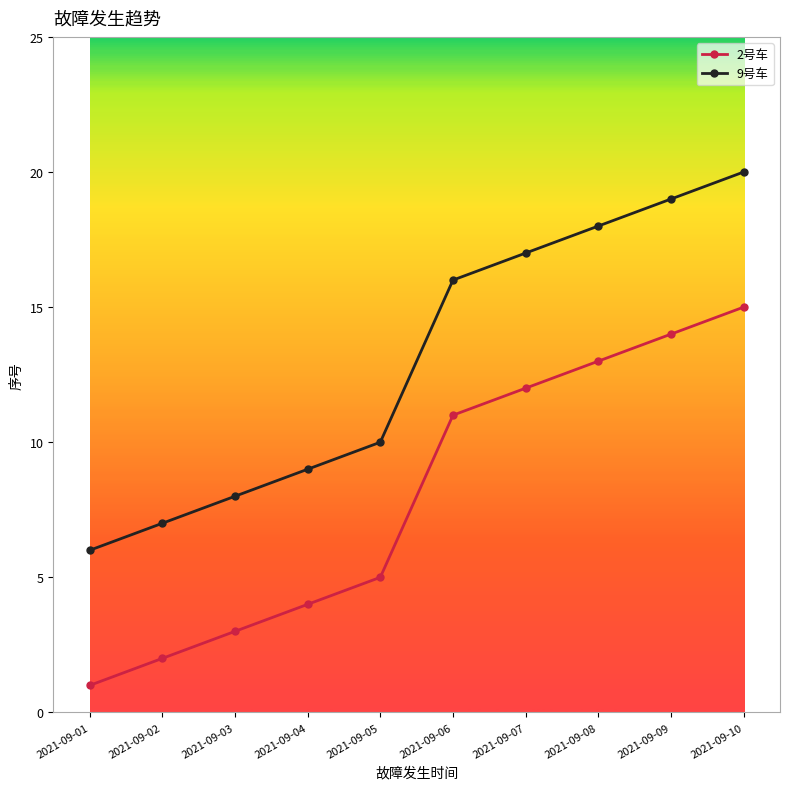

Is the value of 9号车 at 2021-09-05 greater than the value of 2号车 at 2021-09-08?

No